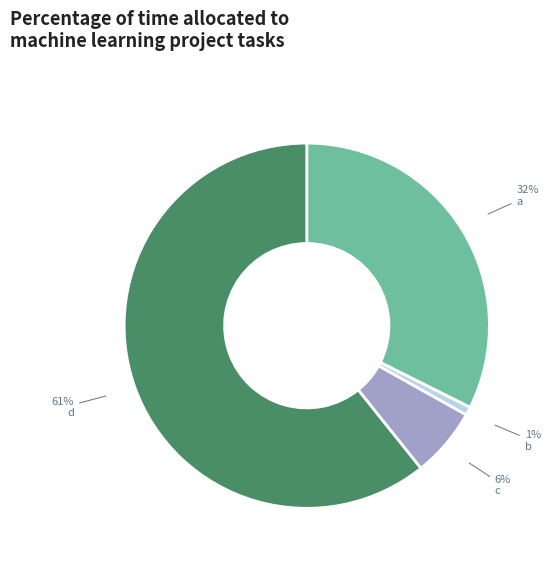

How many slices are in this pie chart?

4